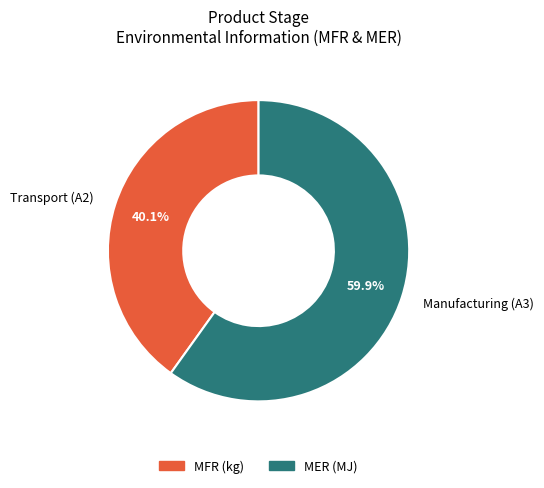

How many segments does this pie chart have?

2